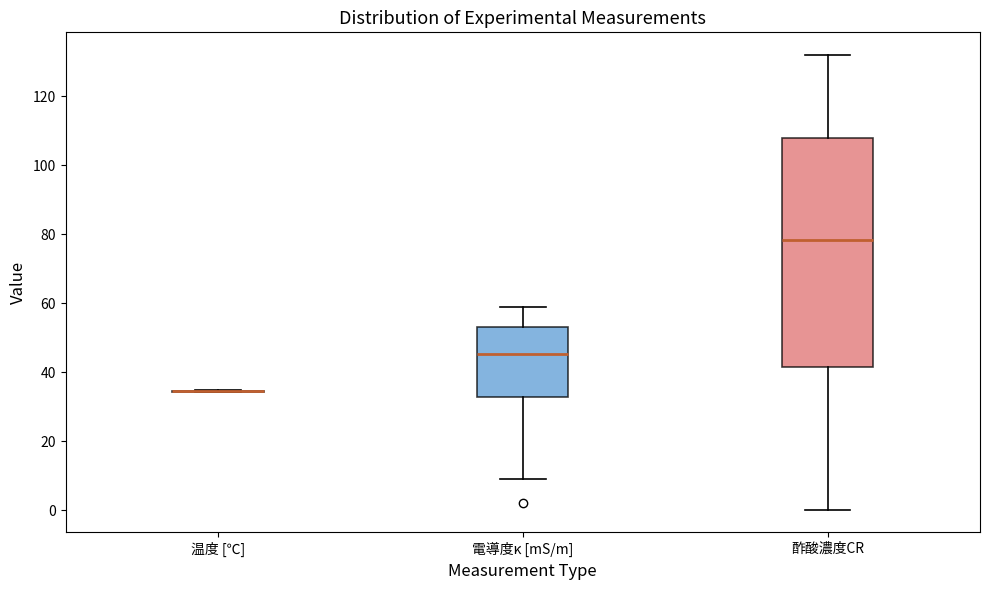

Comparing the boxes themselves (not the whiskers), which one is the tallest?

酢酸濃度CR